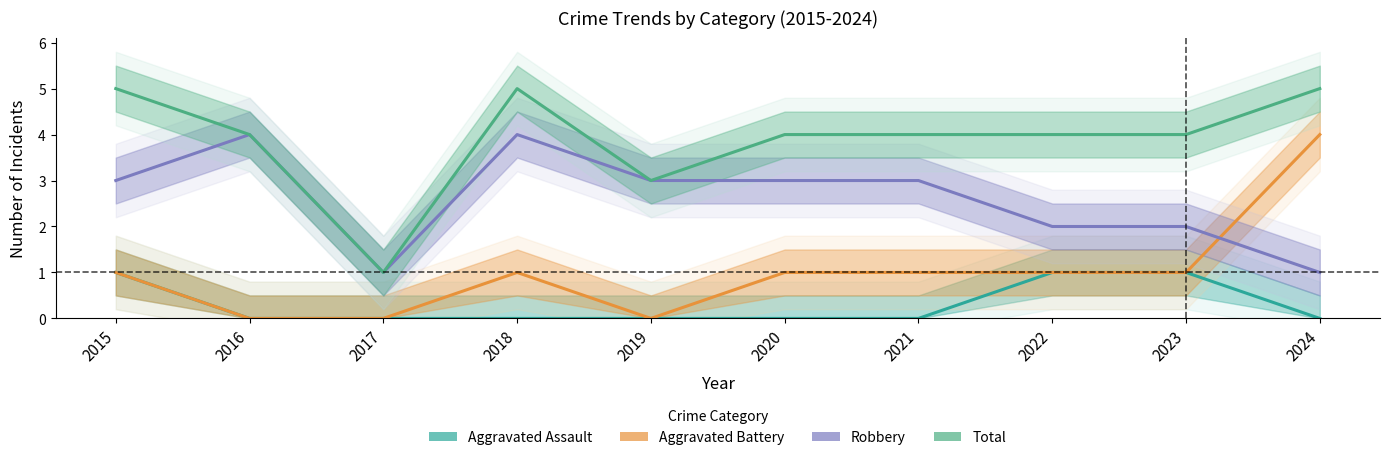

What is the sum of all Robbery values?

26